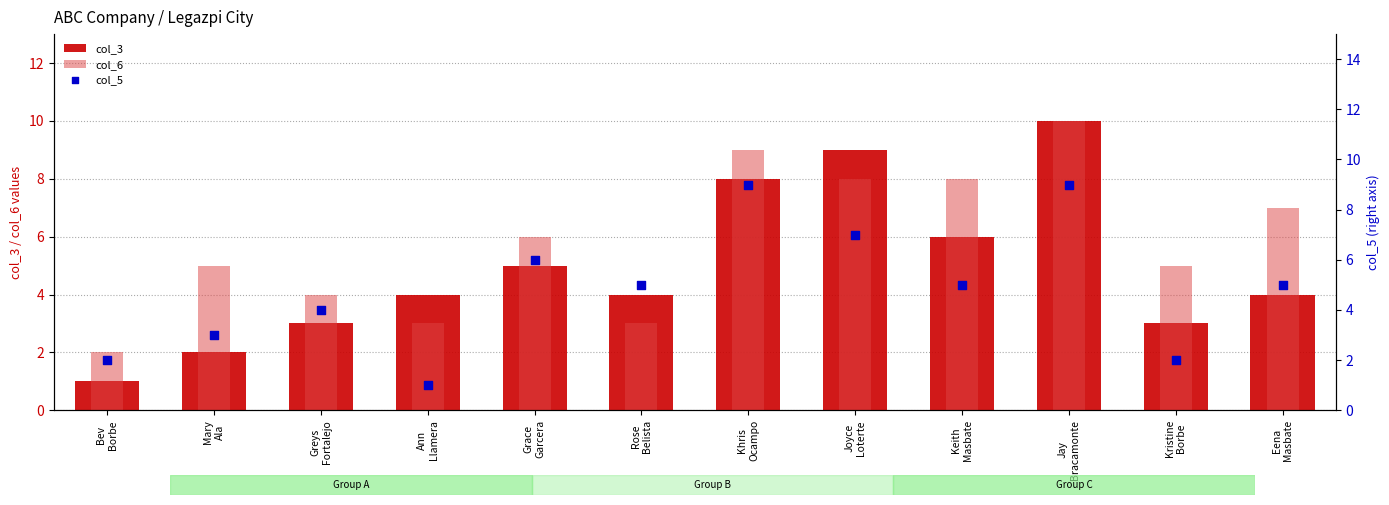

Is the value of col_5 at Keith
Masbate greater than the value of col_6 at Ann
Llamera?

Yes